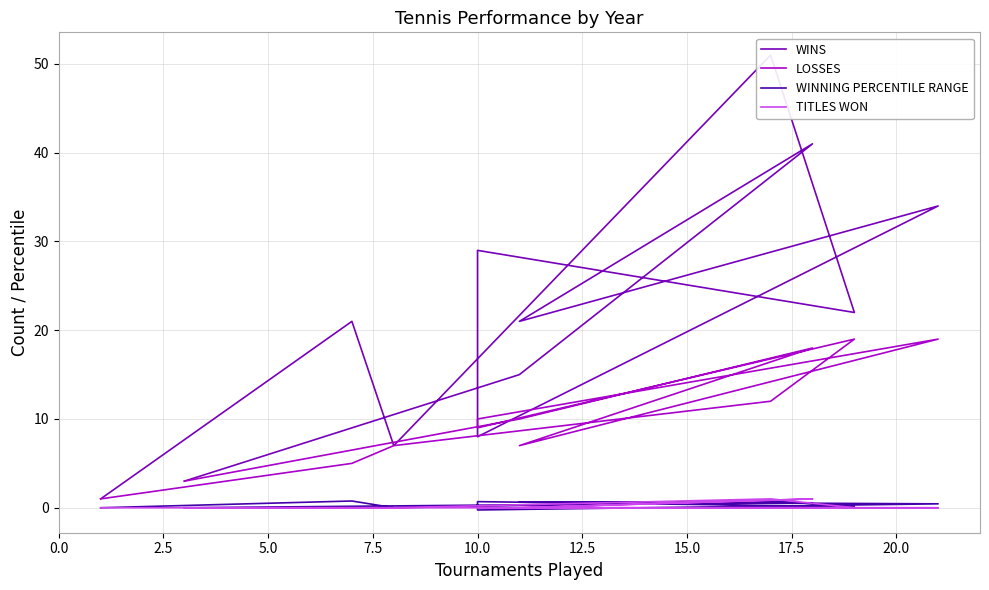

Count the number of categories in the chart.

12